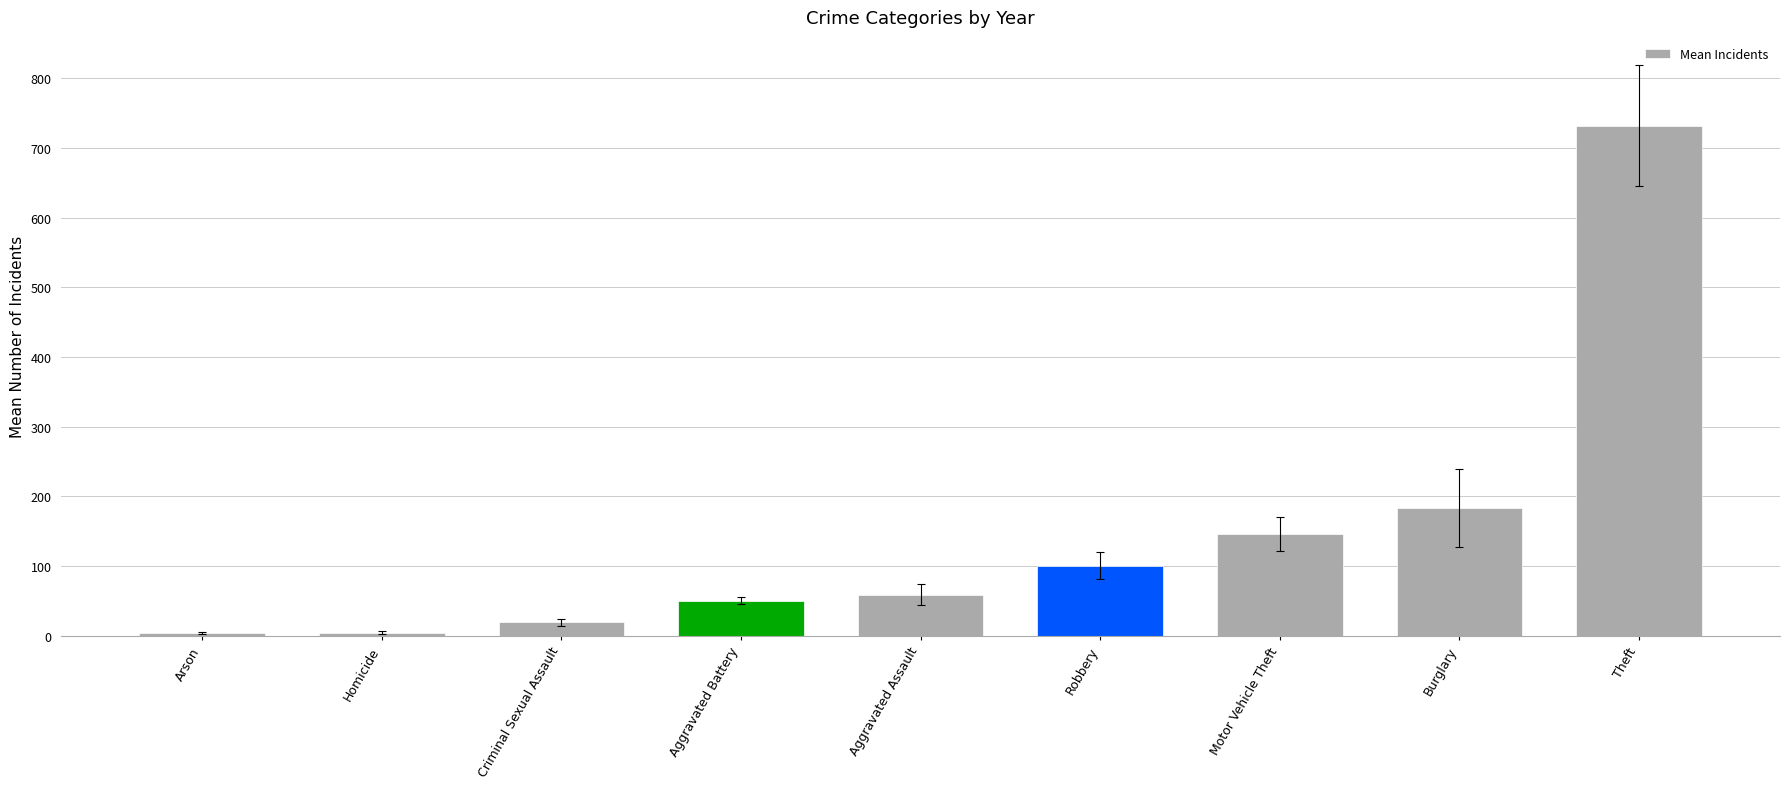

What is the greatest value displayed?

731.8